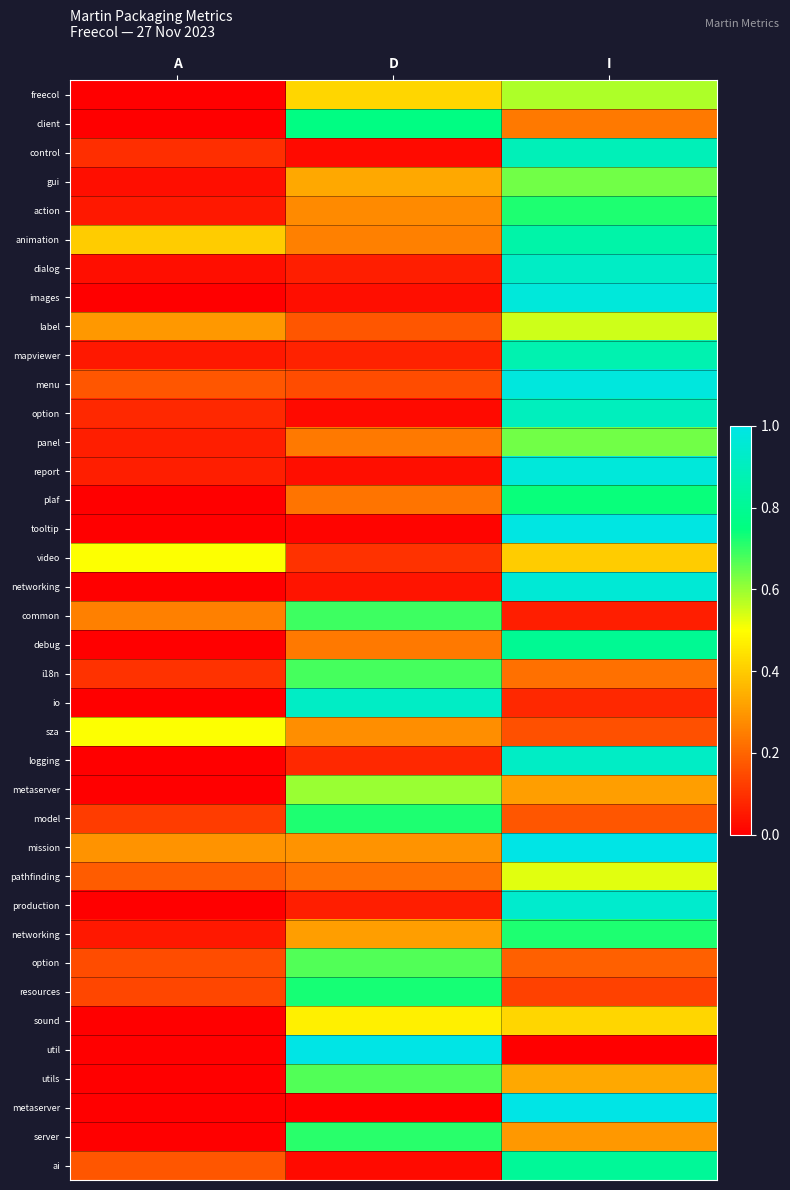

Which has a higher value, A or D?

D